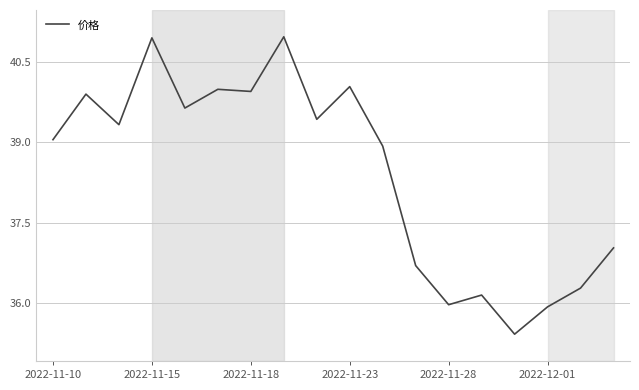

What is the greatest value displayed?

41.0